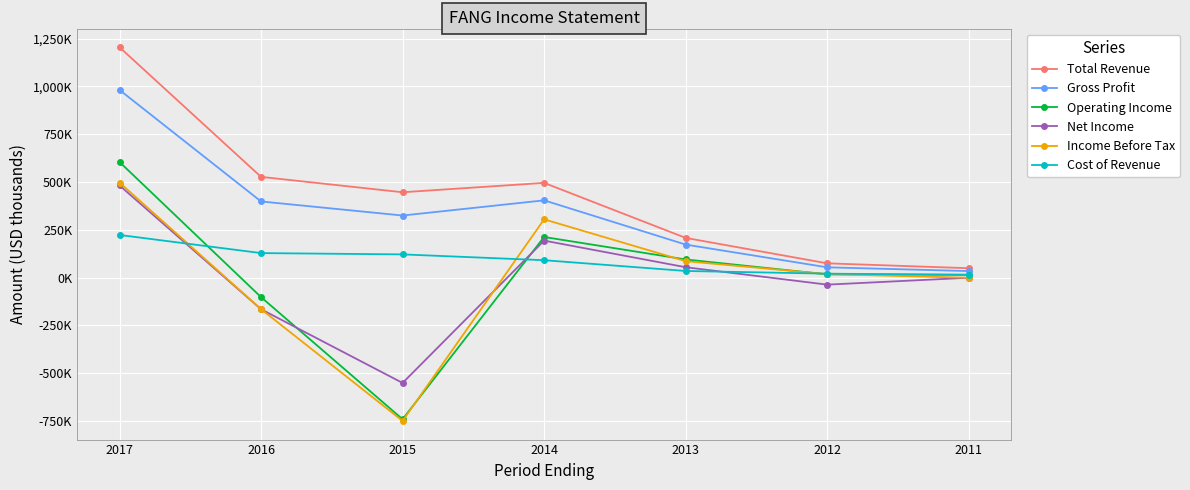

At which label does Operating Income reach its minimum?

2015